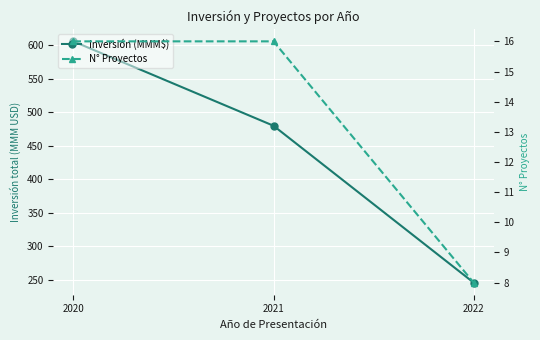

The Inversión (MMM$) series shows 979.3 at 2020. True or false?

False